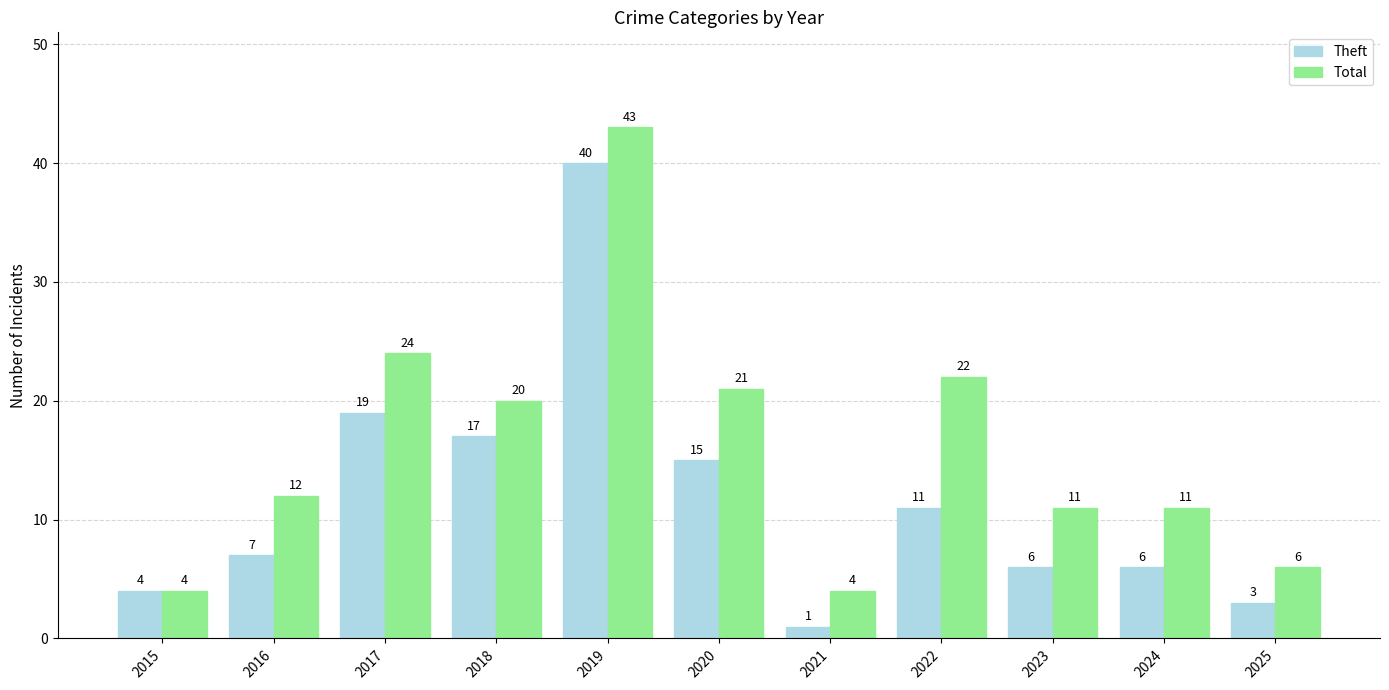

What is the approximate value of Total at 2025?

6